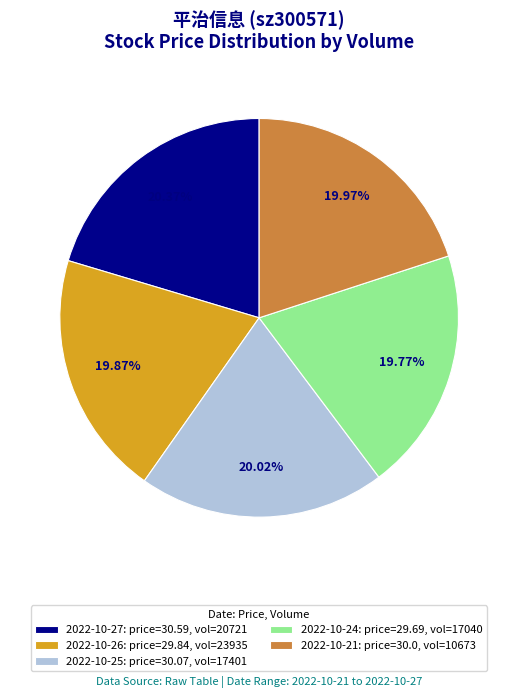

Do 2022-10-26: price=29.84, vol=23935 and 2022-10-25: price=30.07, vol=17401 together represent more than half of the pie?

No